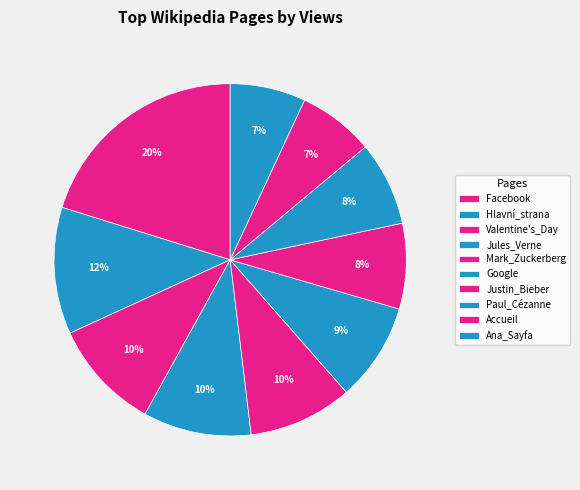

How many segments does this pie chart have?

10